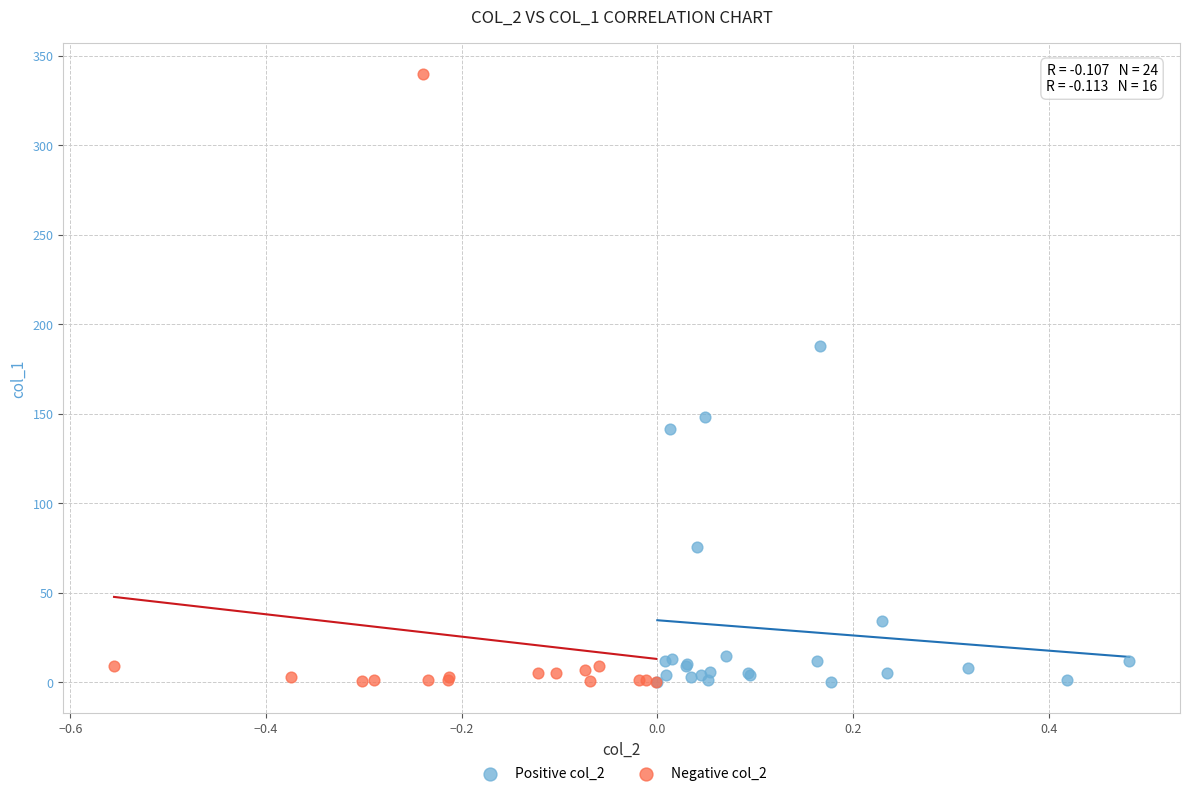

What are all the series names shown in the legend?

Positive col_2, Negative col_2